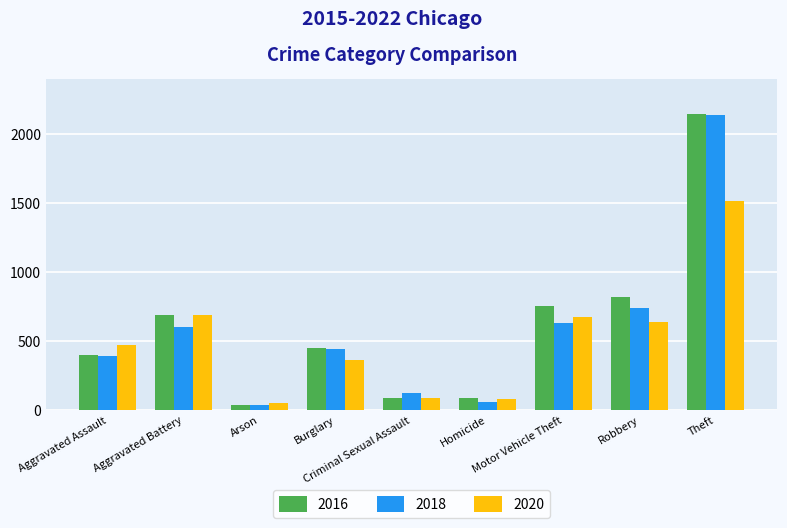

What is the label of the 1st bar from the right?

Theft